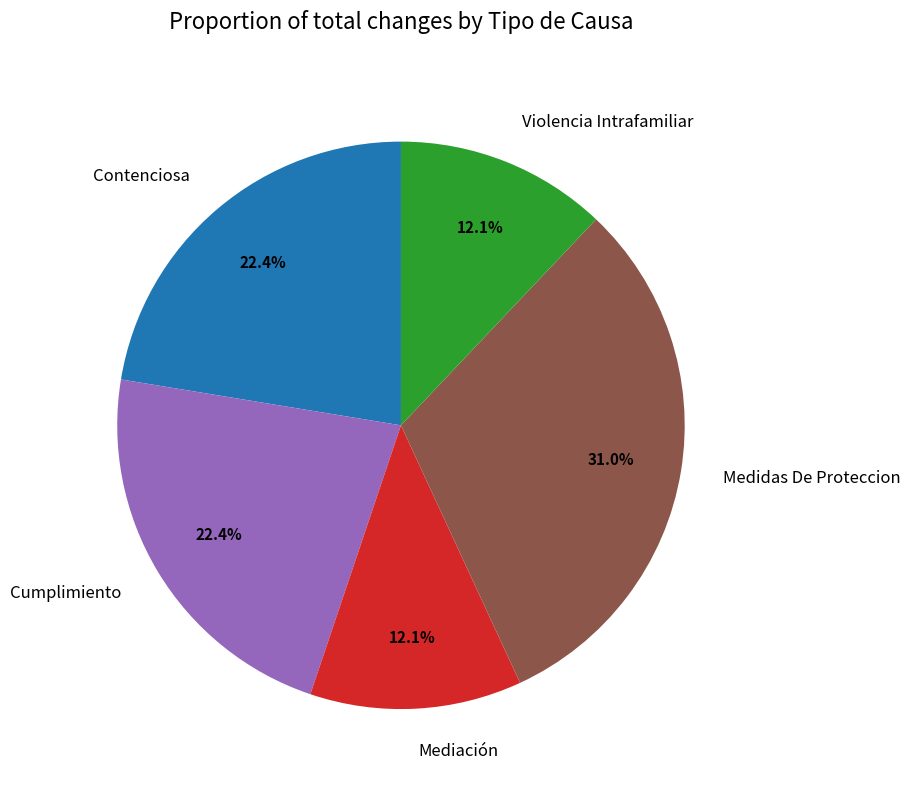

Do Contenciosa and Violencia Intrafamiliar together represent more than half of the pie?

No